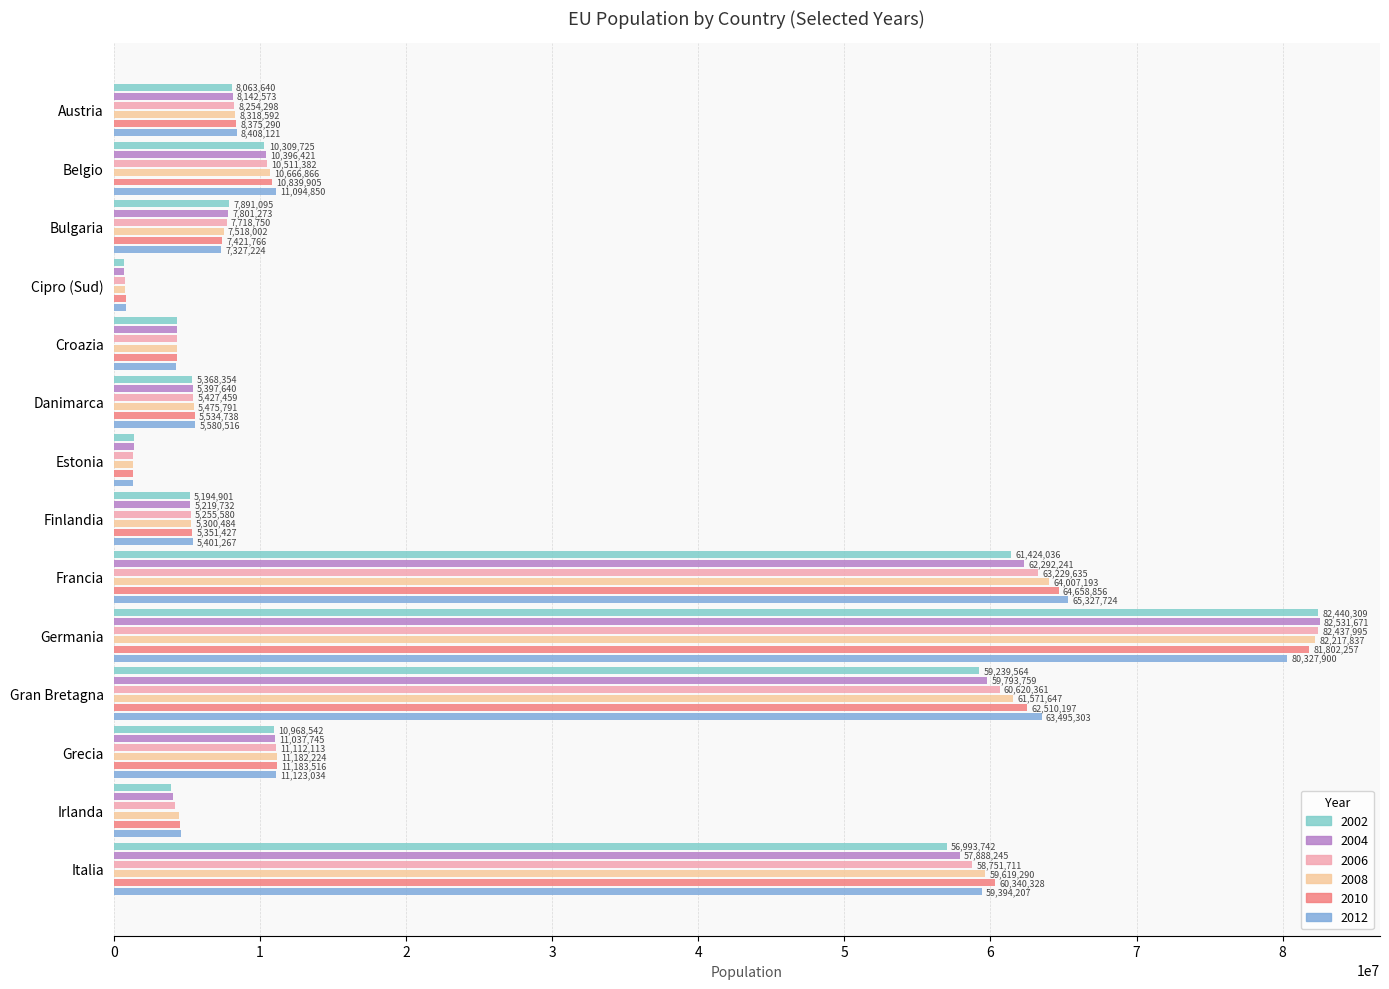

How many bars are there in total?

84